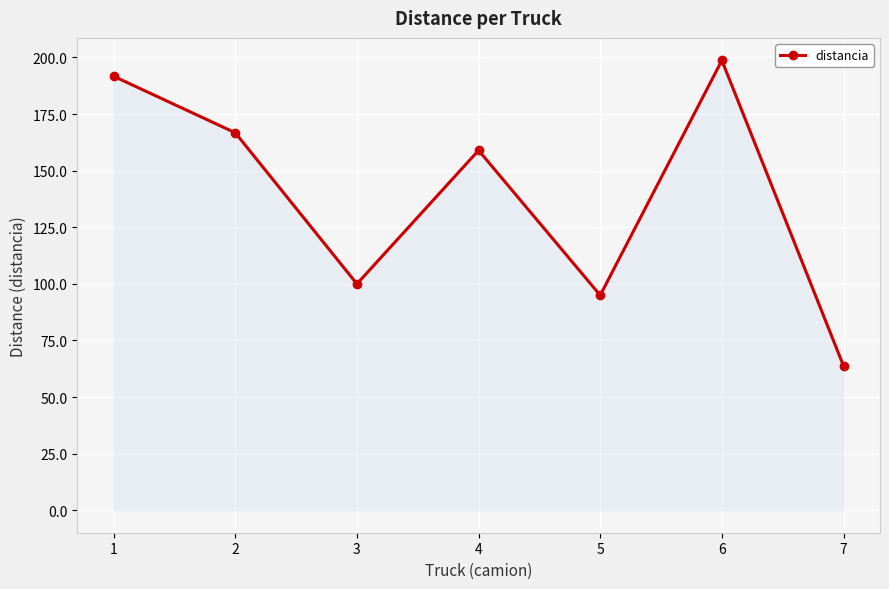

Is it true that the value at 7 is 63.8?

True